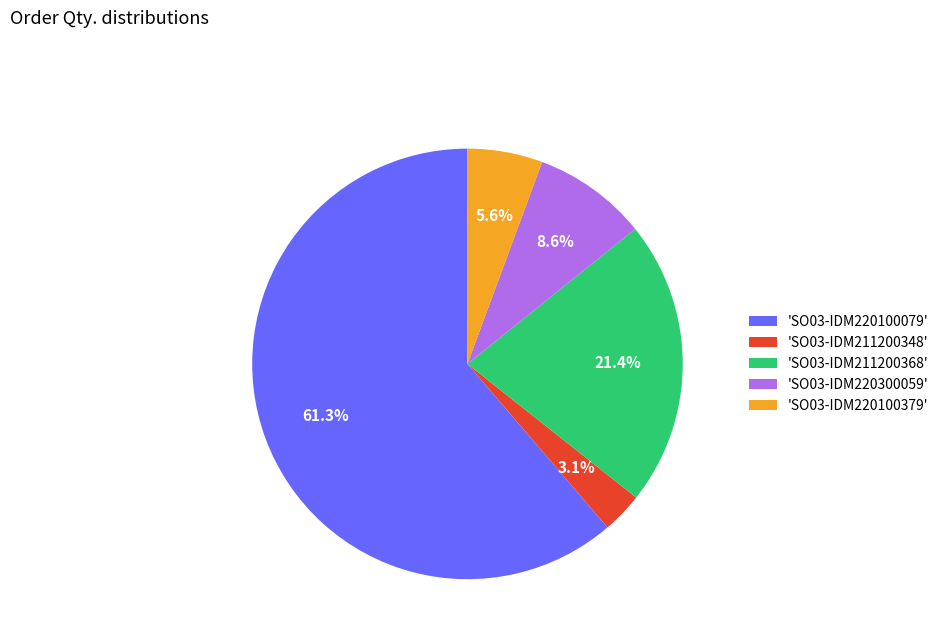

How much of the chart is everything except 'SO03-IDM211200348'?

96.9%